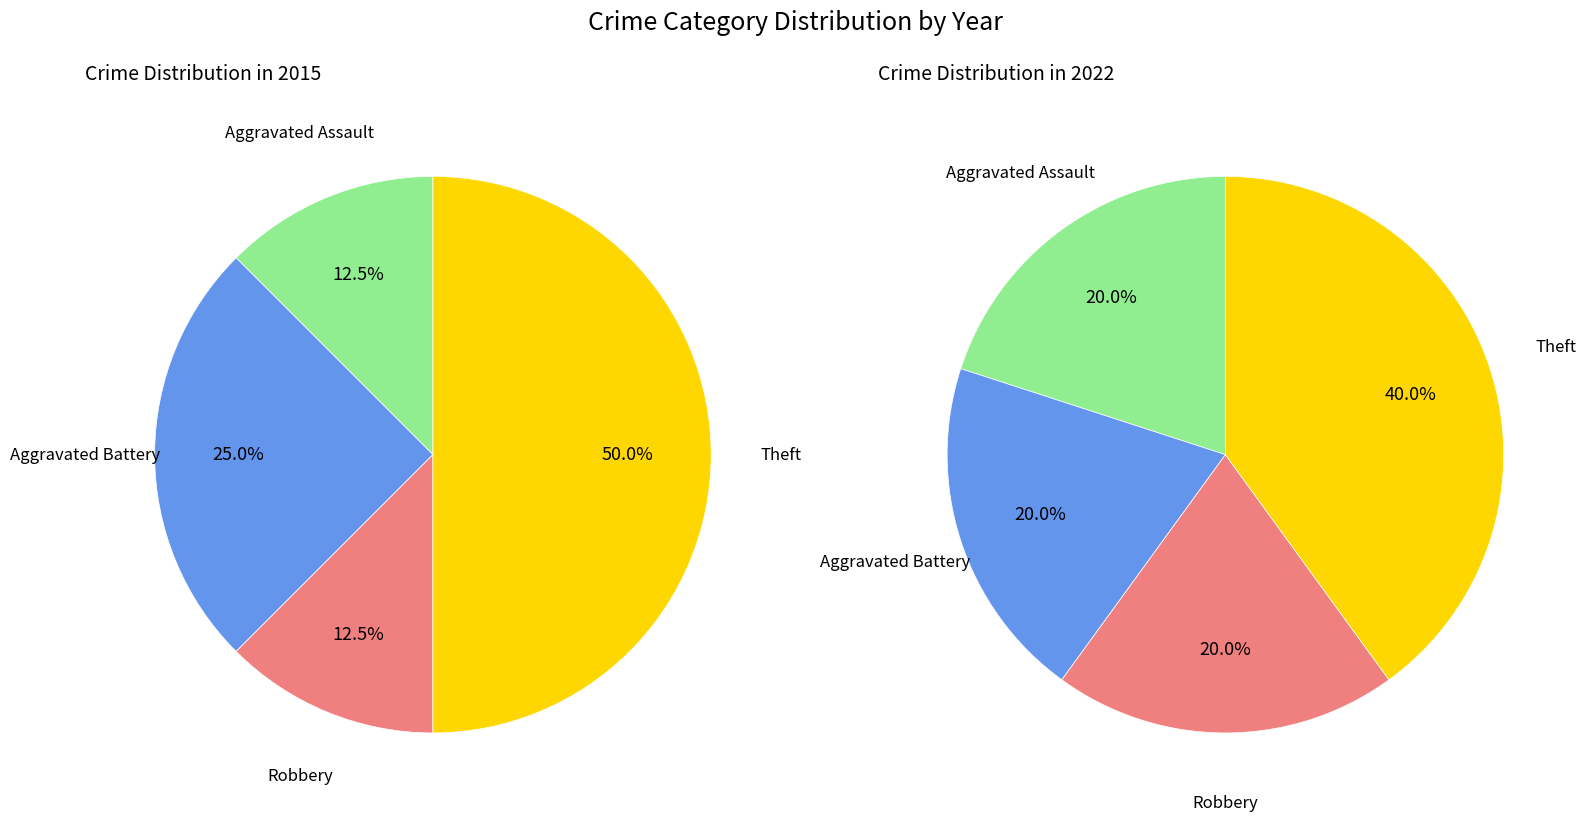

How many slices are in this pie chart?

4